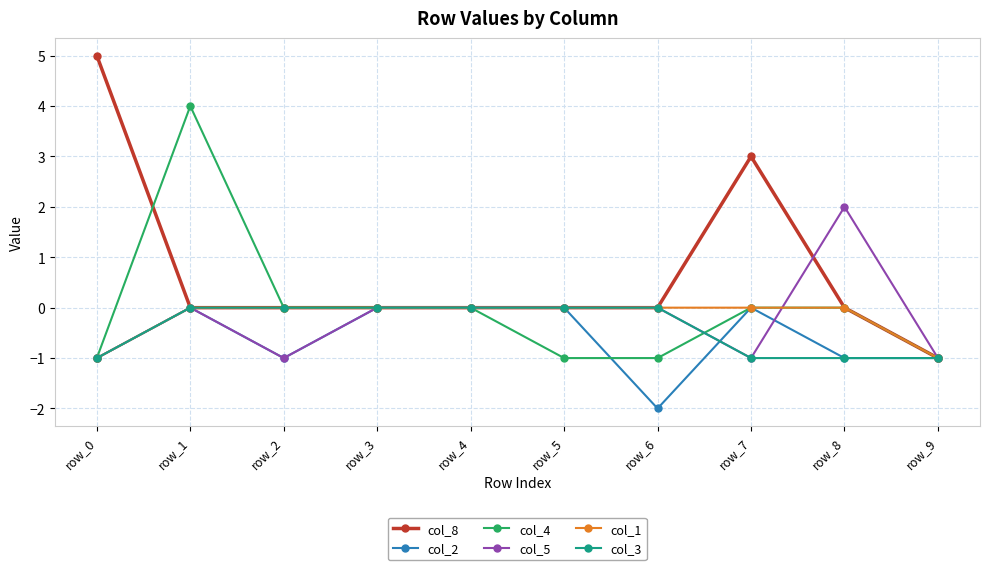

Which series changed the most between row_2 and row_7?

col_8